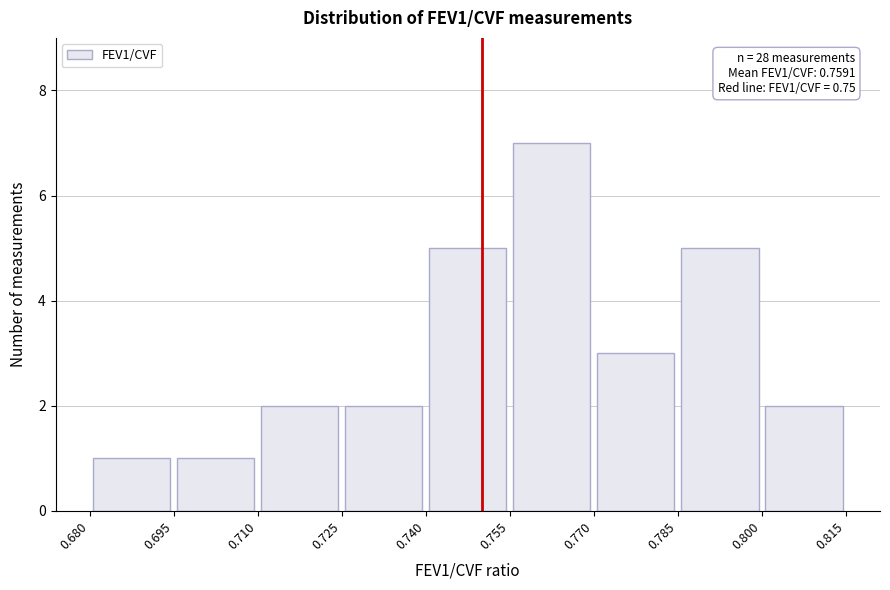

Which range on the x-axis has the tallest bar?

0.755 to 0.770